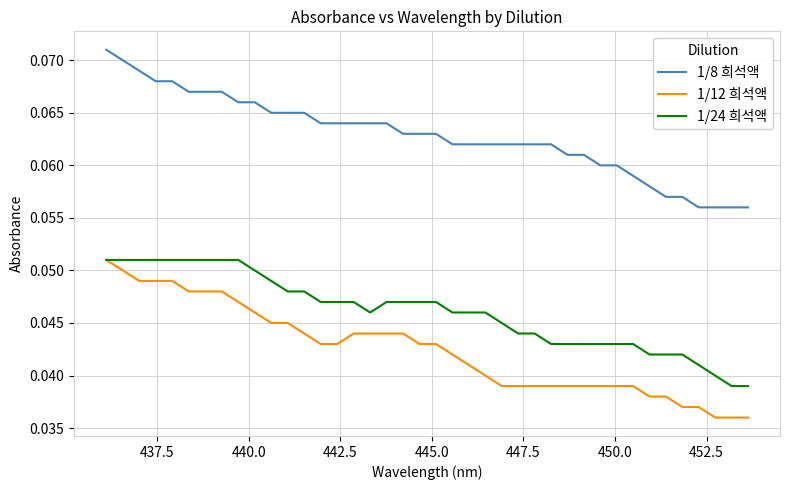

Which series has the largest total across all categories?

1/8 희석액